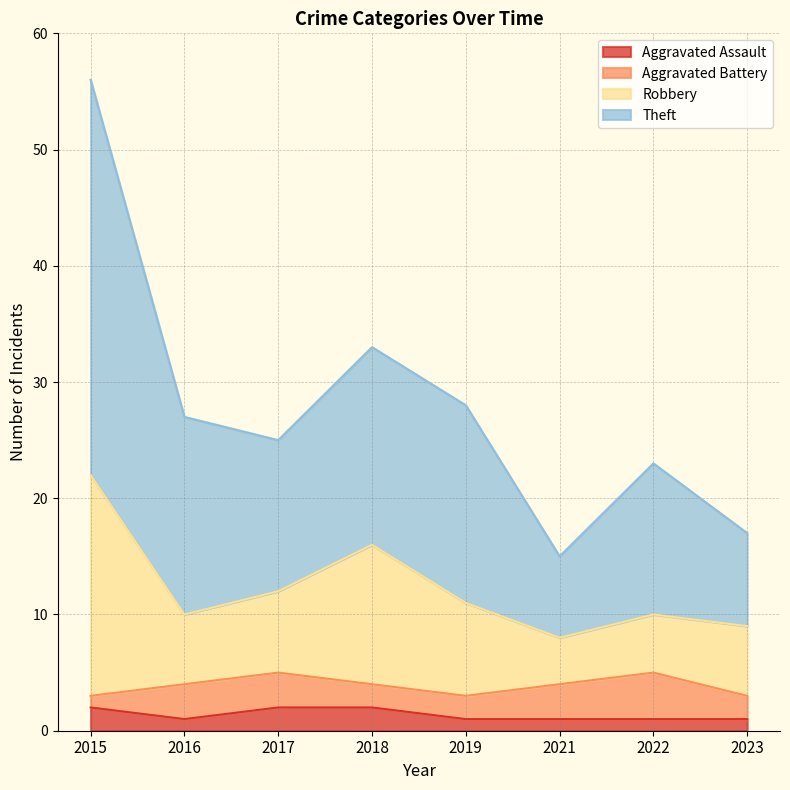

Which category has the lowest value across all series?

2016